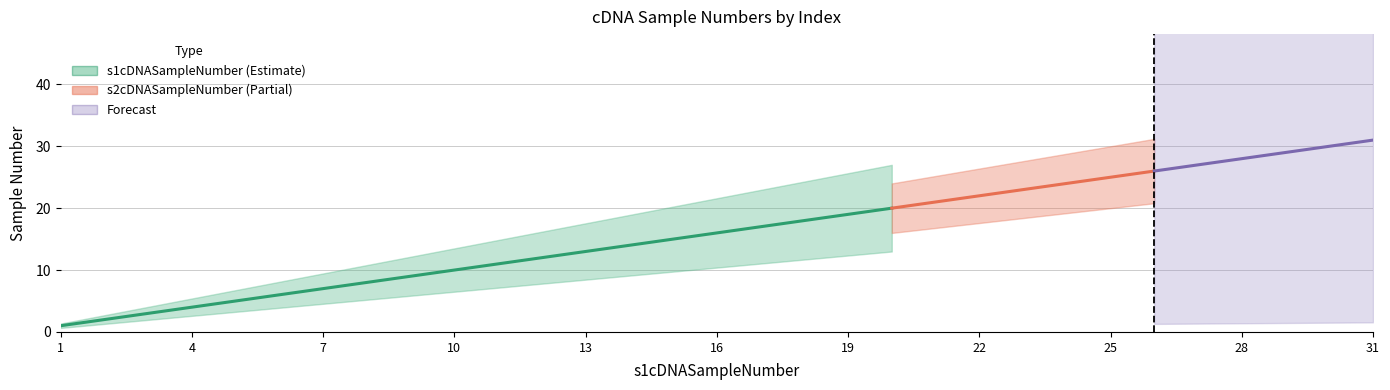

Rank the categories by s1cDNASampleNumber value from highest to lowest.

31, 30, 29, 28, 27, 26, 25, 24, 23, 22, 21, 20, 19, 18, 17, 16, 15, 14, 13, 12, 11, 10, 9, 8, 7, 6, 5, 4, 3, 2, 1